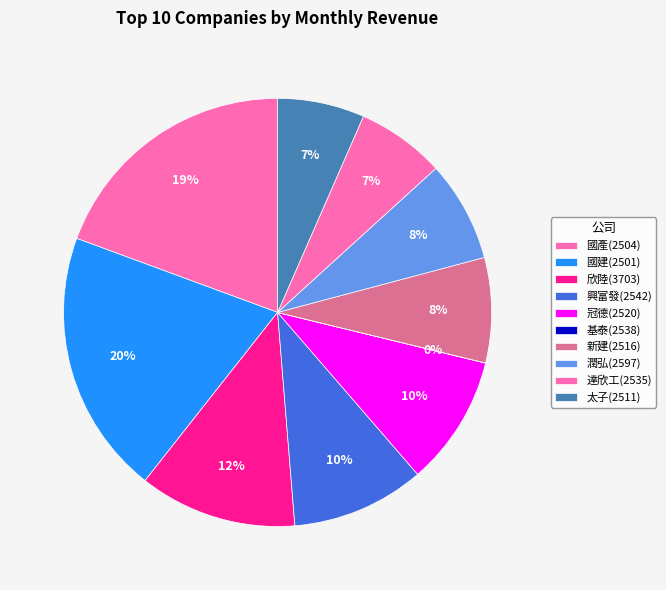

Does 太子(2511) represent more than half of the total?

No